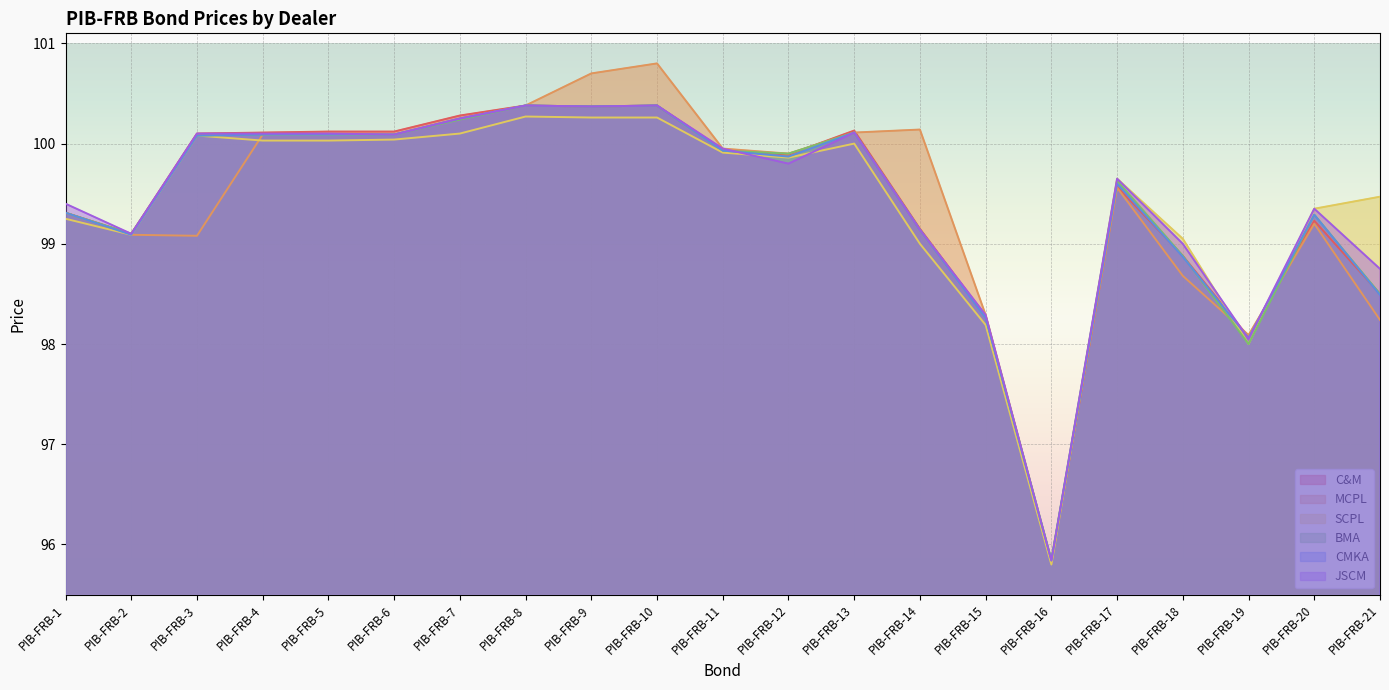

How many interior local peaks does the BMA series have?

5